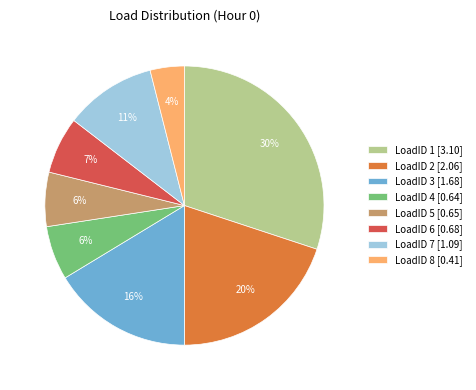

Does any single category account for the majority?

No